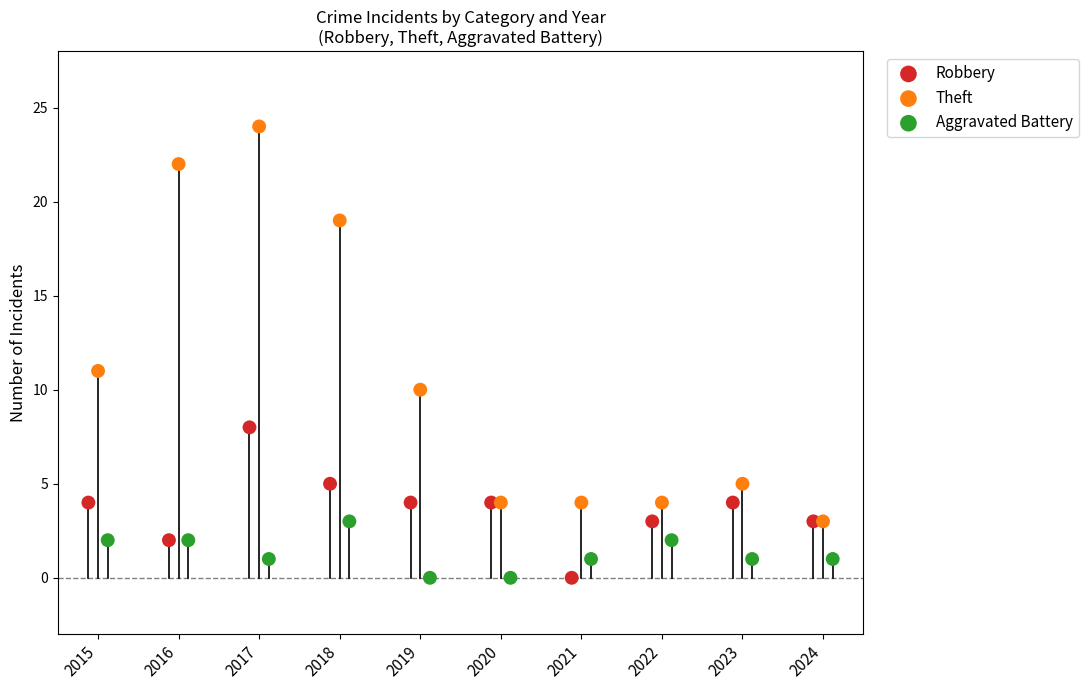

Which series has the widest spread of Y values?

Theft